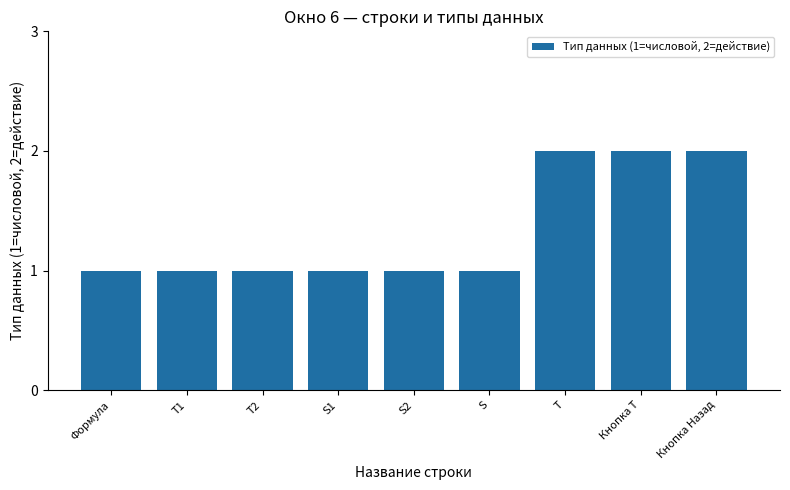

What is the sum of the values at Т2 and Кнопка Т?

3